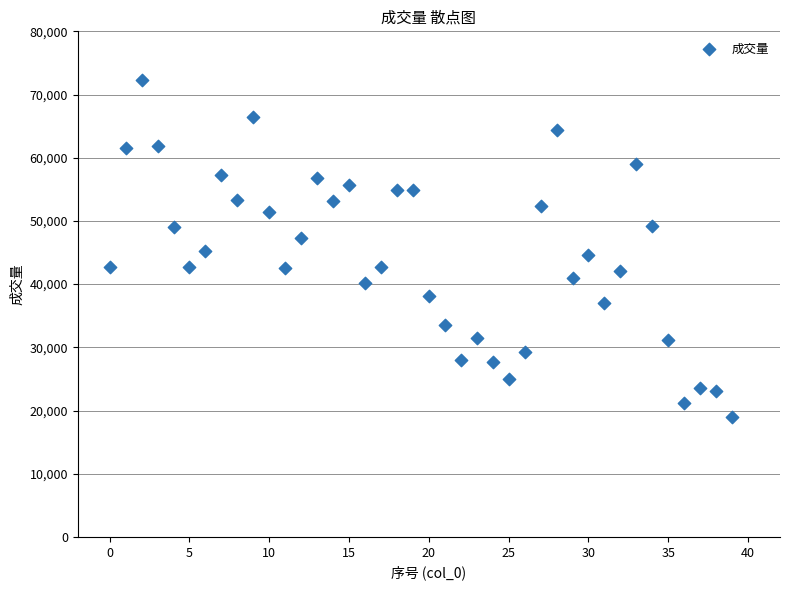

What is the range of Y values (max minus min)?

53400